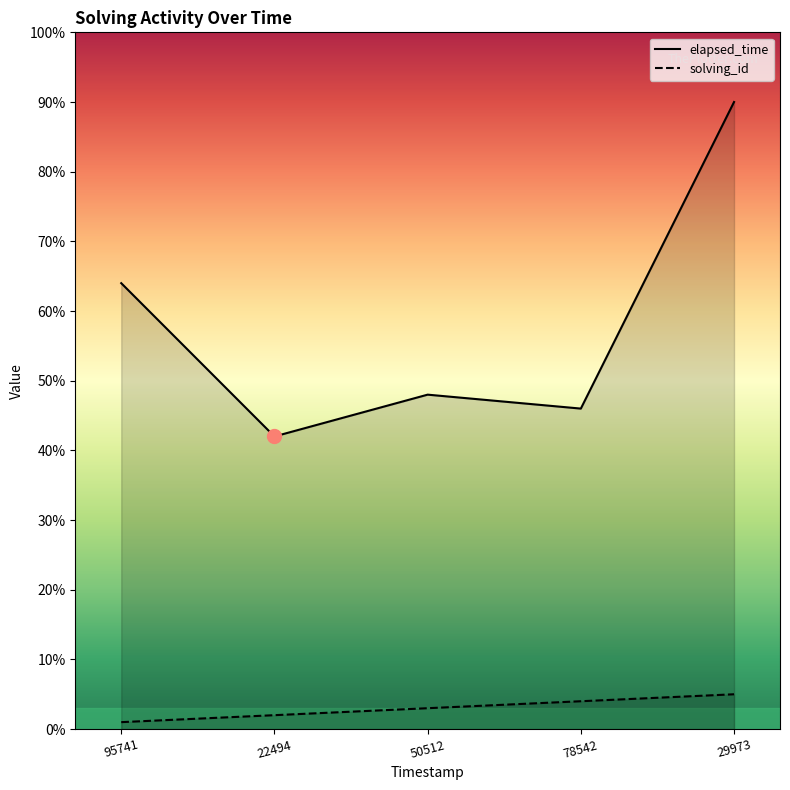

The value of solving_id at 50512 is 3. True or false?

True